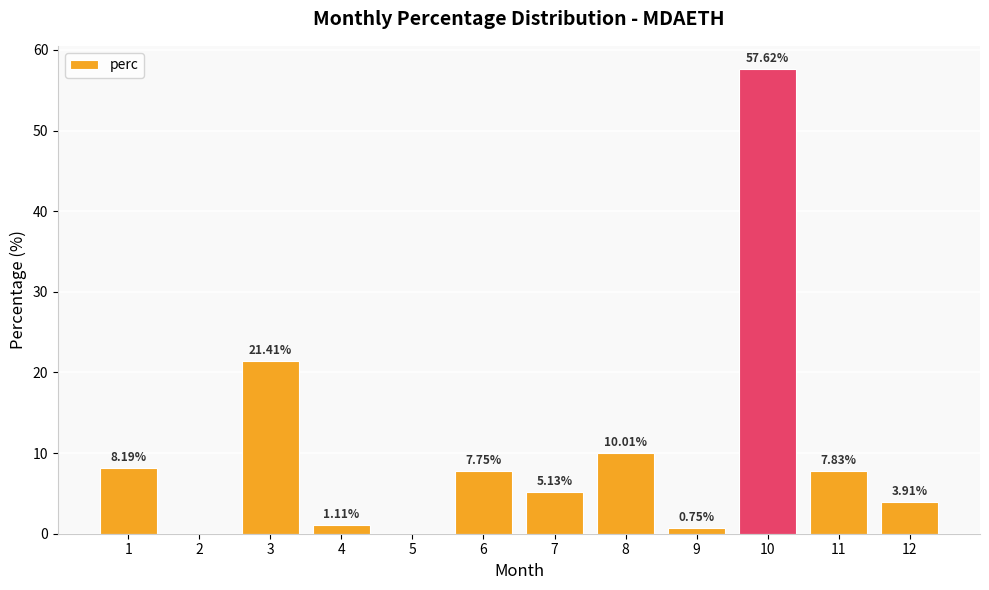

What value does the data have at 3?

21.4